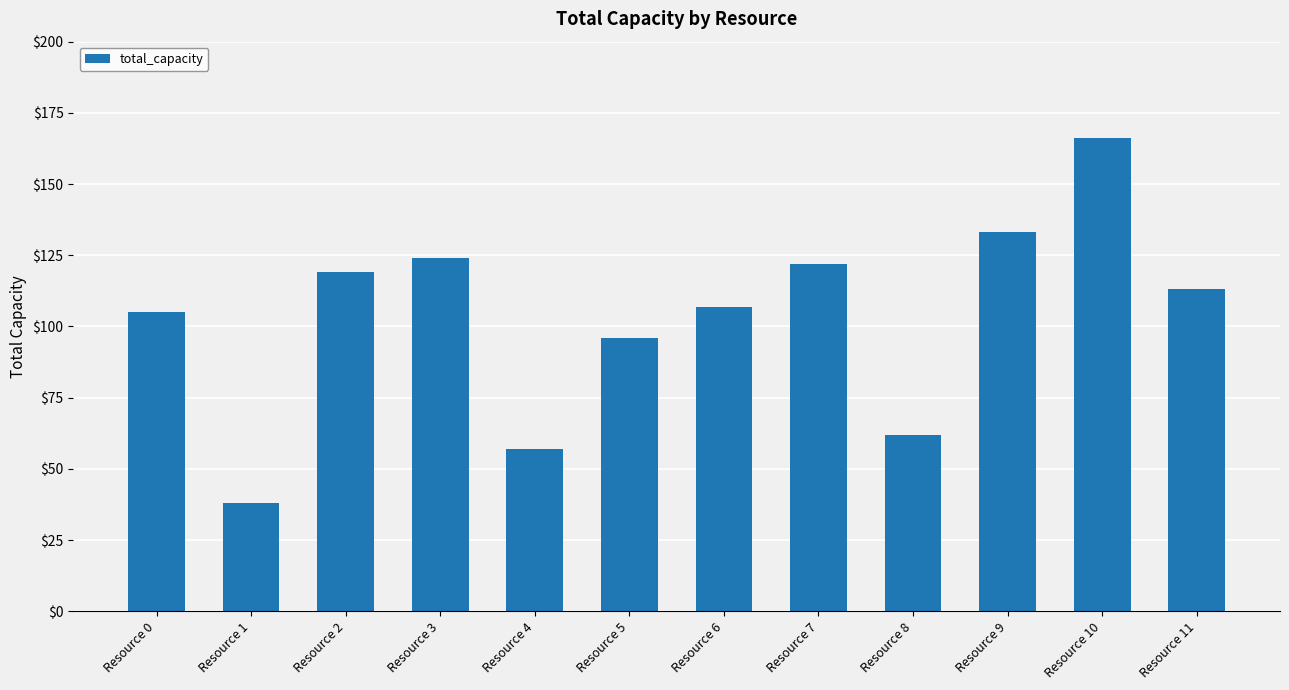

Between Resource 5 and Resource 6, which is larger?

Resource 6